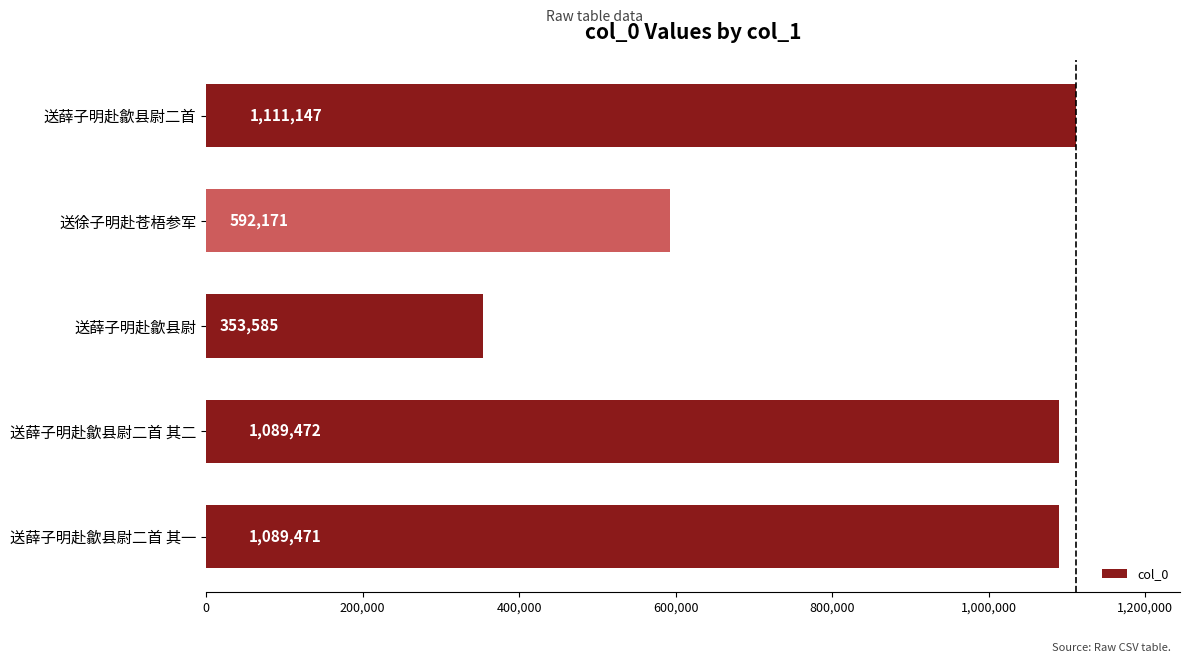

What is the change in value from 送薛子明赴歙县尉二首 其一 to 送徐子明赴苍梧参军?

-497300